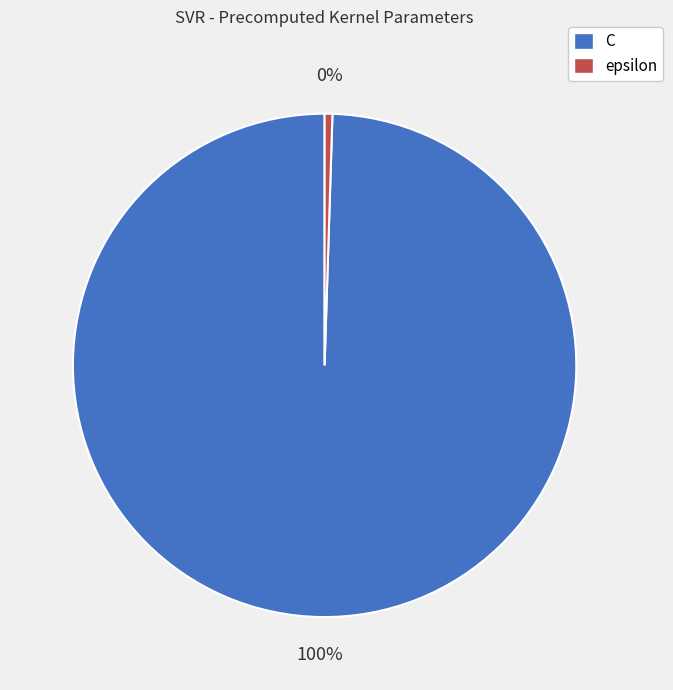

What is the largest slice in the pie chart?

C